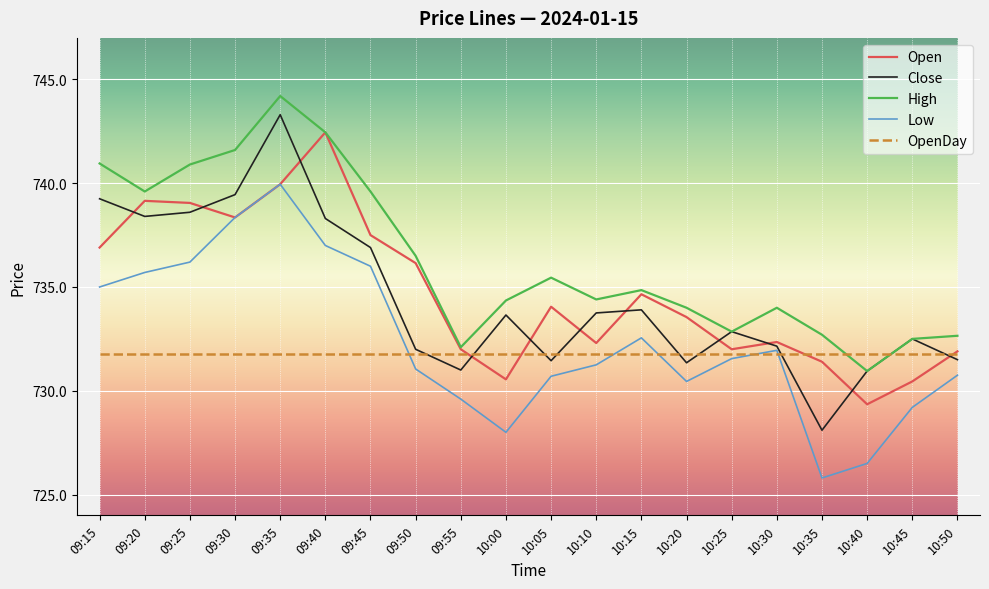

Does the chart display data point markers on the line(s)?

No